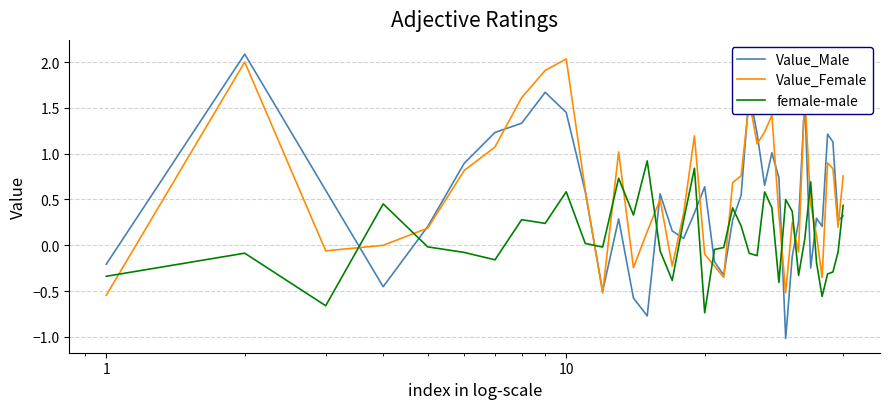

What is the maximum value shown in the chart?

2.1